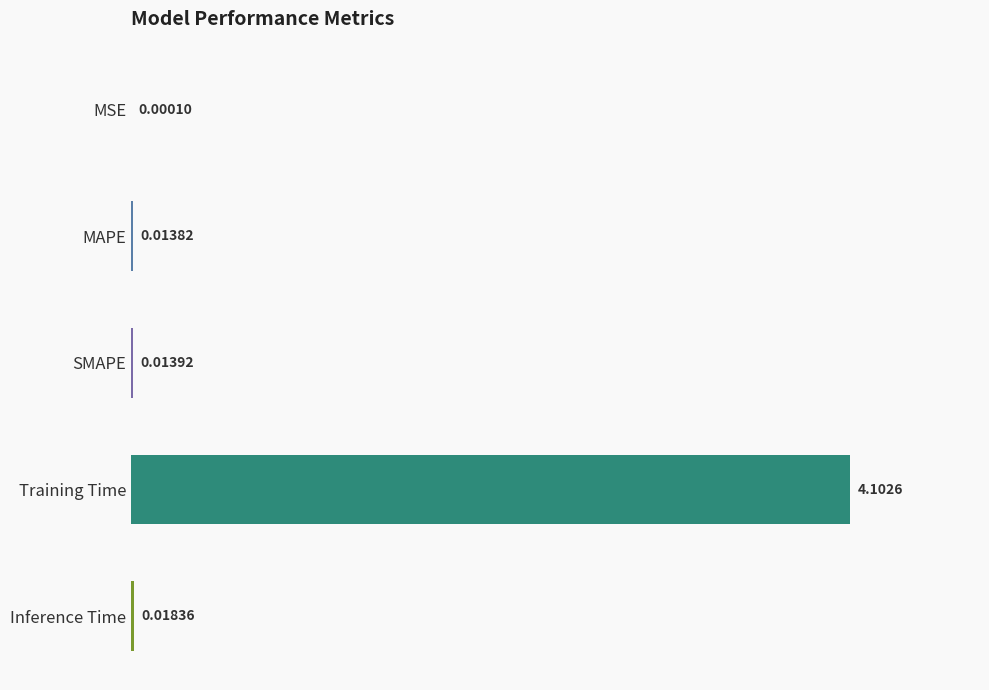

At which label is the value closest to 2?

Inference Time